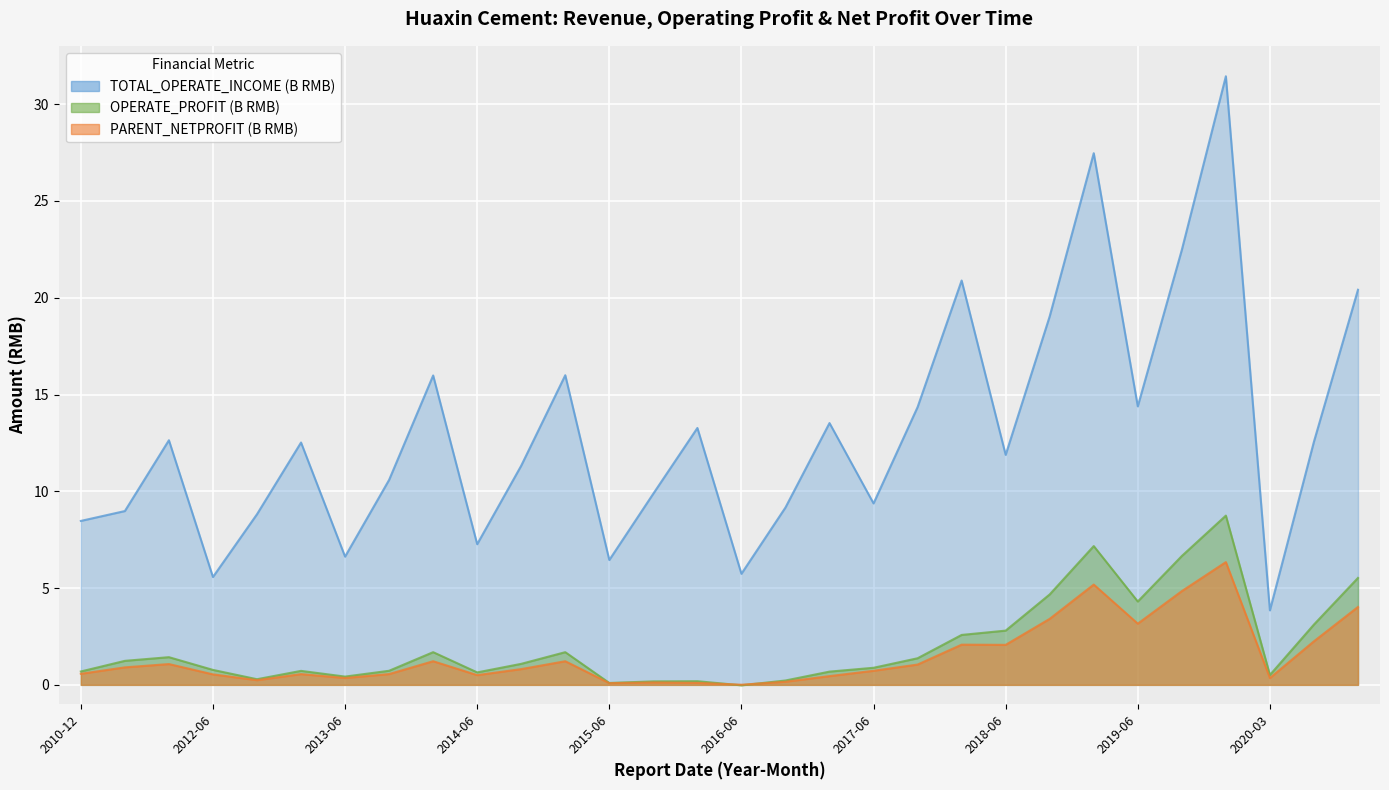

Which series changed the most between 2015-12 and 2020-03?

TOTAL_OPERATE_INCOME